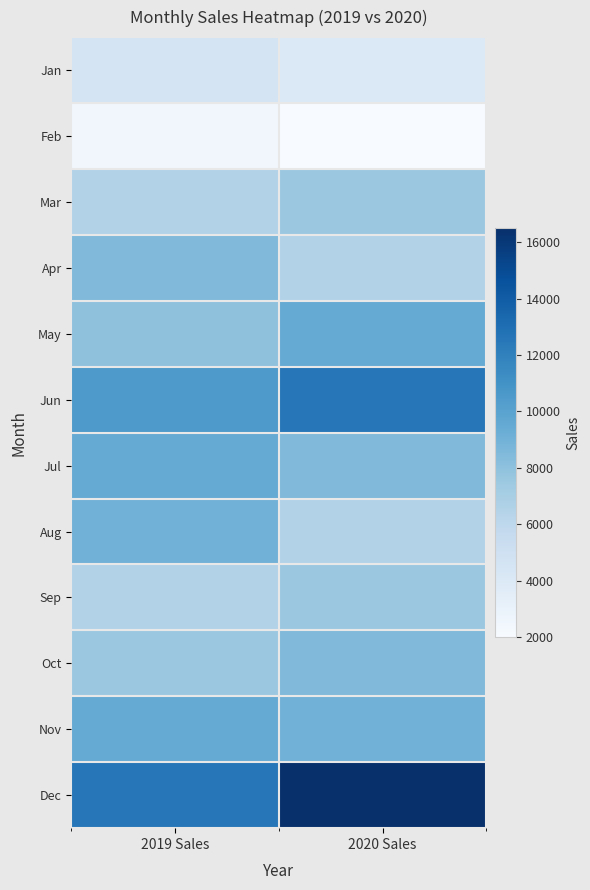

What is the maximum value for Jul?

9500